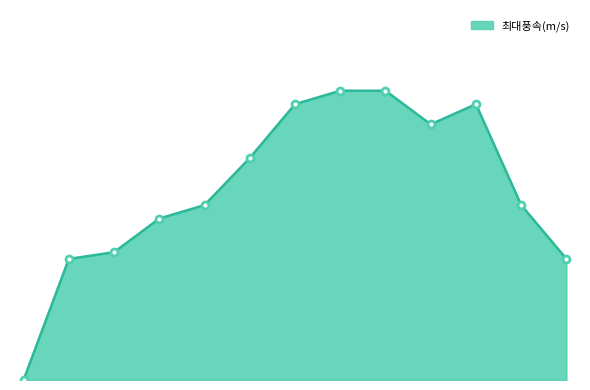

Does the chart have visible grid lines?

No